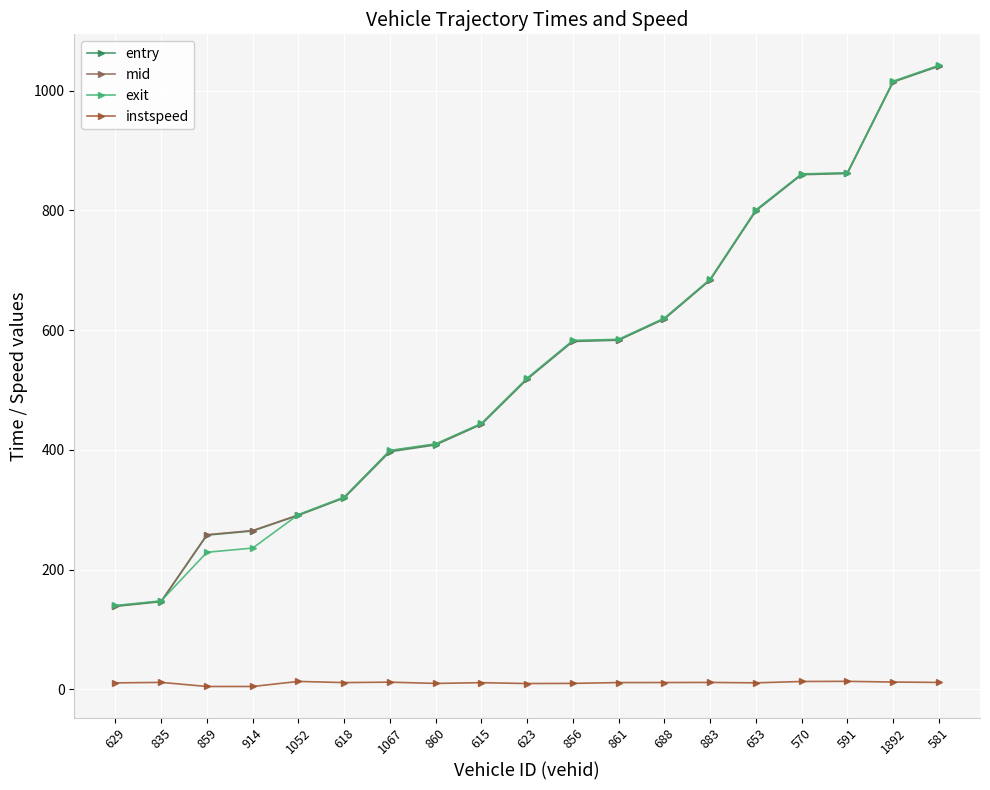

Read the instspeed value at 1892.

12.4